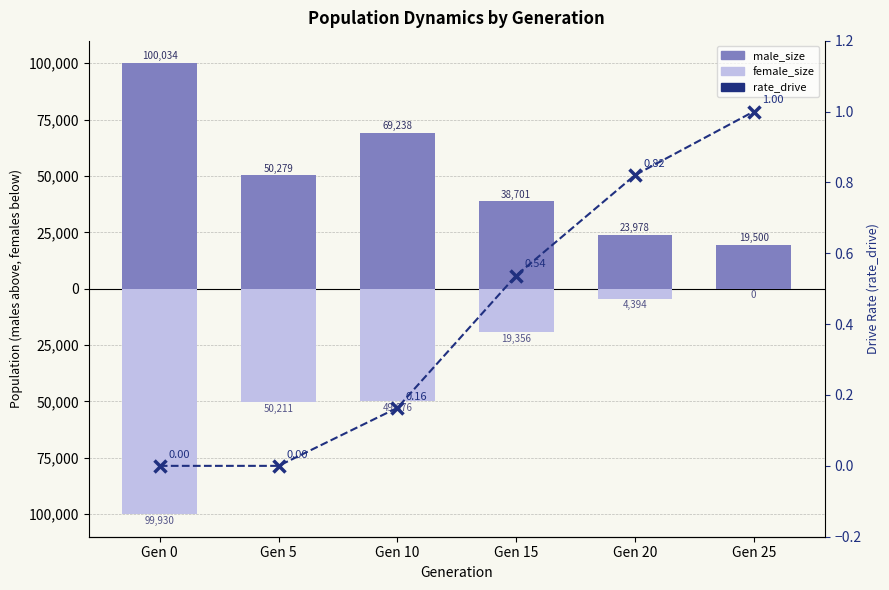

The male_size series shows 38701.0 at Gen 15. True or false?

True